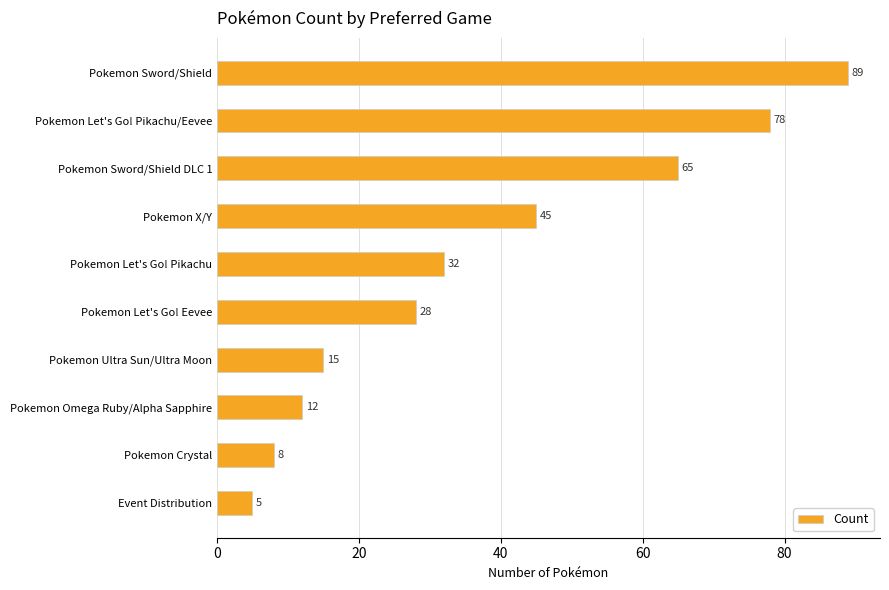

List the labels in order of value, smallest first.

Event Distribution, Pokemon Crystal, Pokemon Omega Ruby/Alpha Sapphire, Pokemon Ultra Sun/Ultra Moon, Pokemon Let's Go! Eevee, Pokemon Let's Go! Pikachu, Pokemon X/Y, Pokemon Sword/Shield DLC 1, Pokemon Let's Go! Pikachu/Eevee, Pokemon Sword/Shield